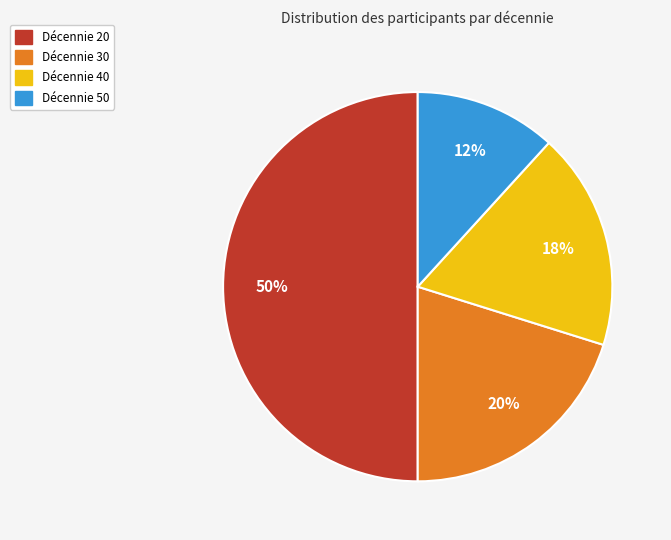

To the nearest percent, what is the difference between the largest and smallest slice percentages?

38%